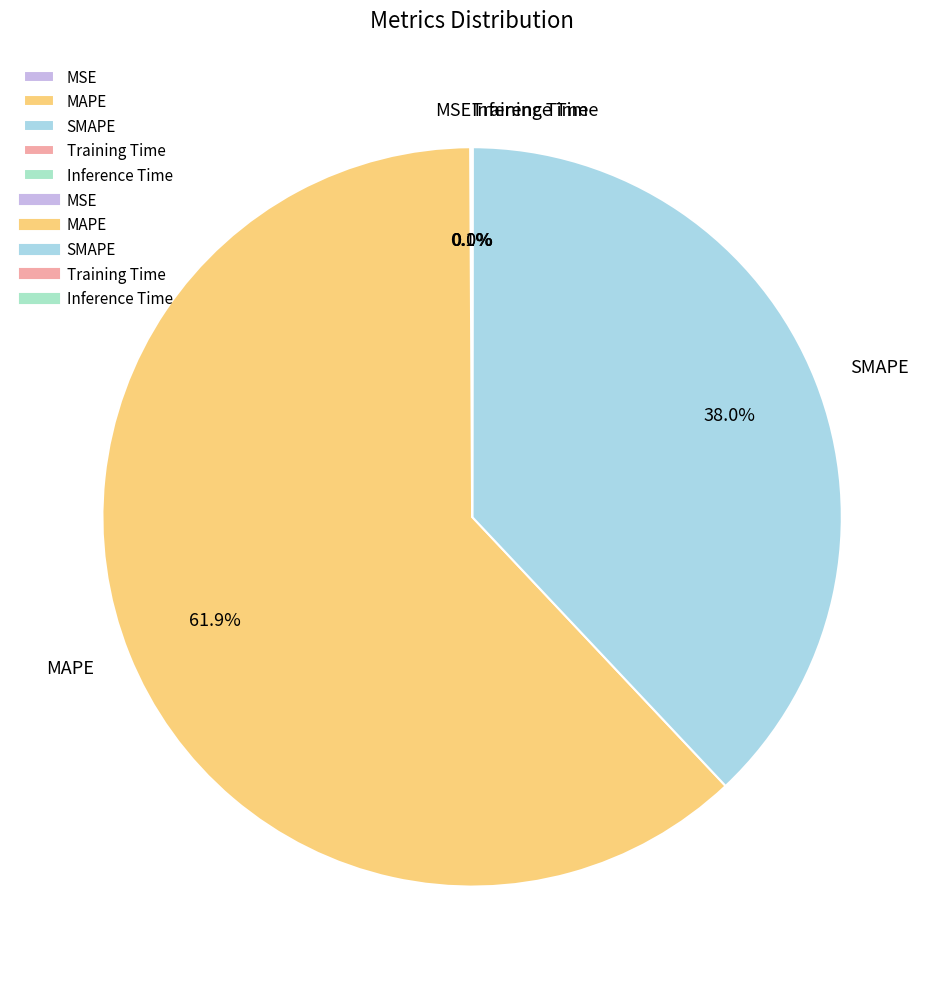

Approximately how many times larger is the value at SMAPE compared to MAPE?

0.6